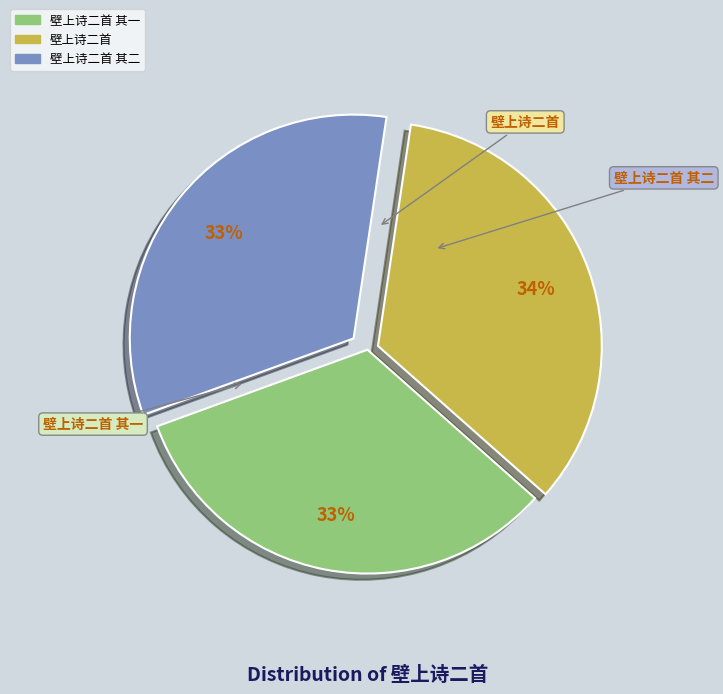

Rank the categories by value from highest to lowest.

壁上诗二首, 壁上诗二首 其二, 壁上诗二首 其一